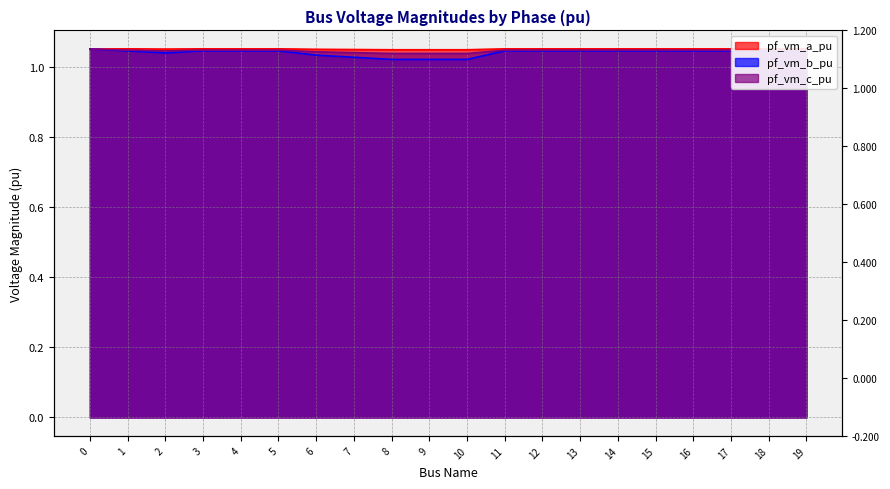

What is the sum of the pf_vm_b_pu values at 9 and 15?

2.1